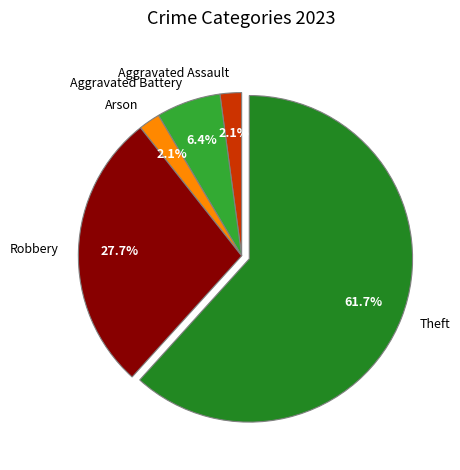

Which has a higher value, Robbery or Aggravated Battery?

Robbery